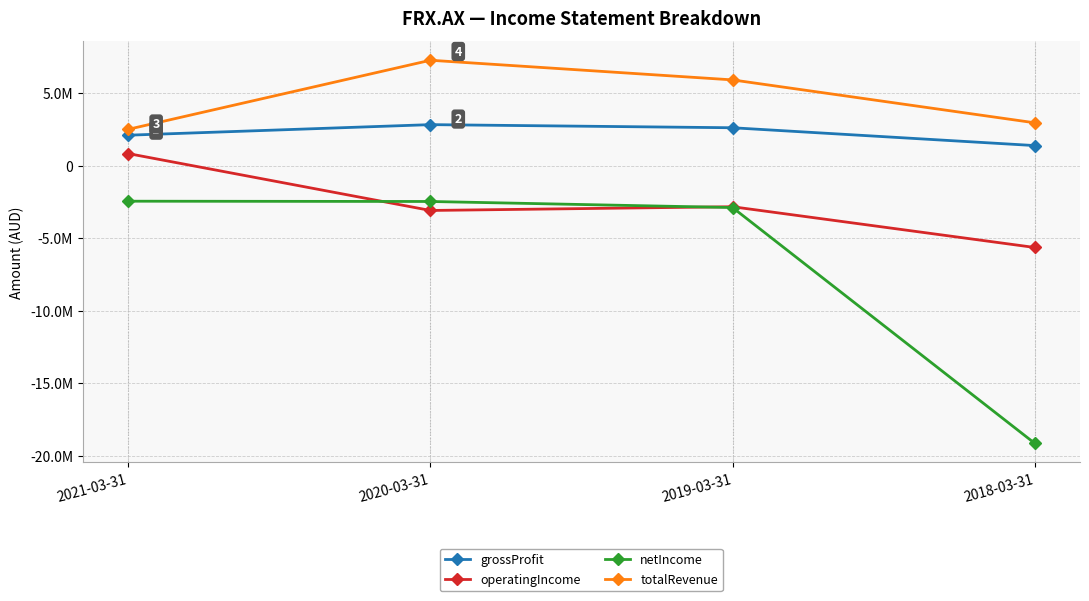

What are all the series names shown in the legend?

grossProfit, operatingIncome, netIncome, totalRevenue